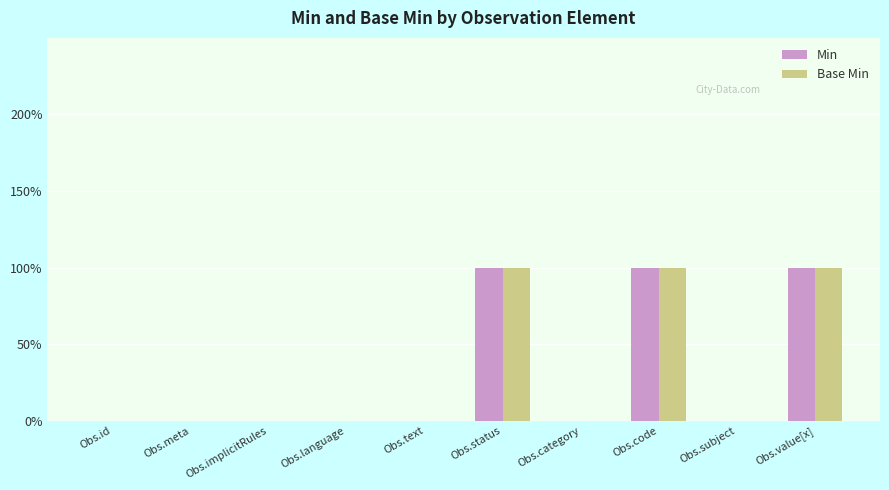

True or false: Min has a value of 0 at Obs.category.

True